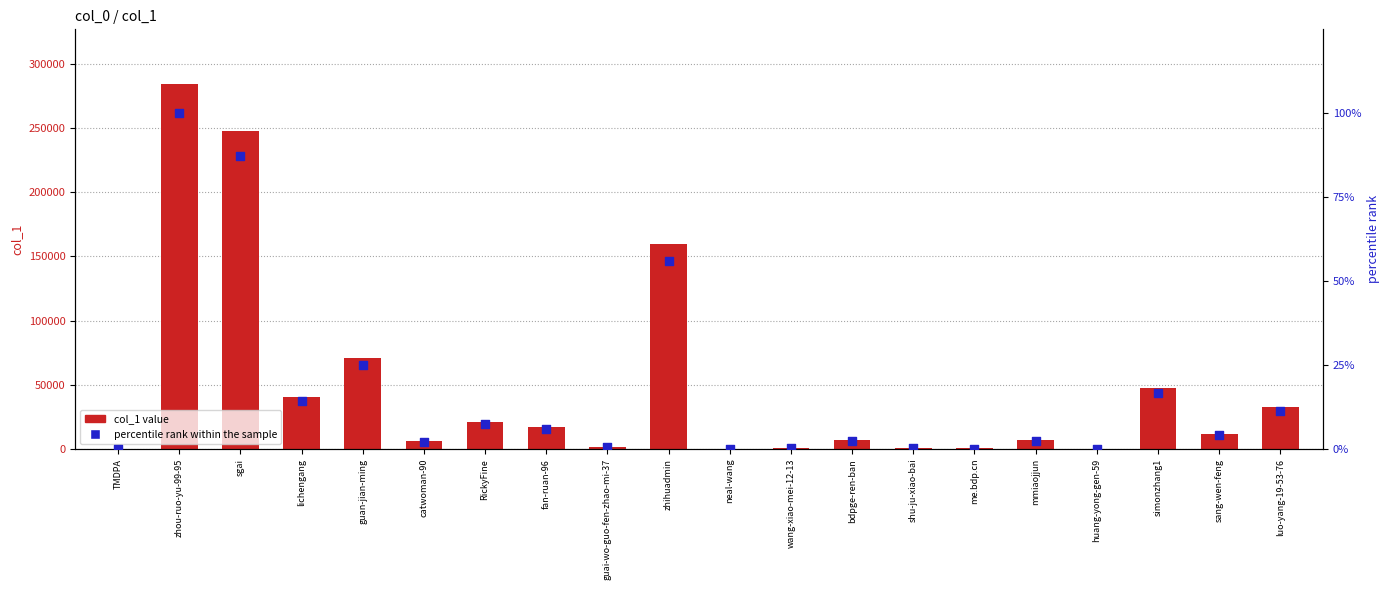

Which series has the largest total across all categories?

col_1 value